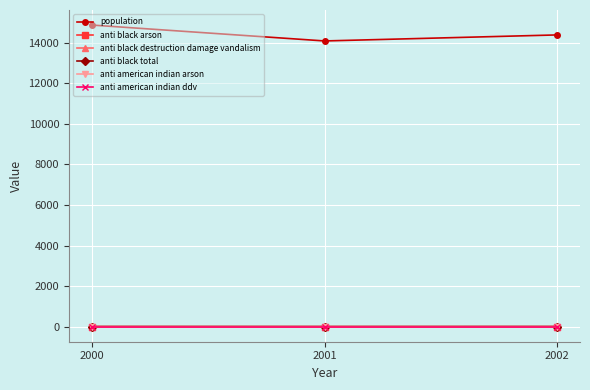

Reading right to left, extract all data points from this chart.

population: 14390	14093	14876
anti black arson: 1	0	0
anti black destruction damage vandalism: 0	0	1
anti black total: 2	1	2
anti american indian arson: 0	0	0
anti american indian ddv: 0	0	0